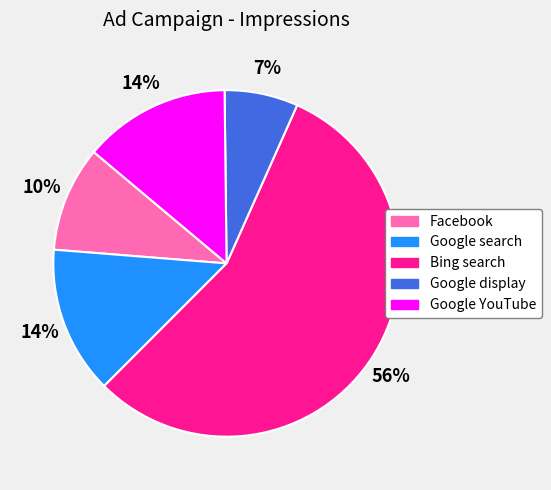

Is it true that Google YouTube is 22% of the pie?

False